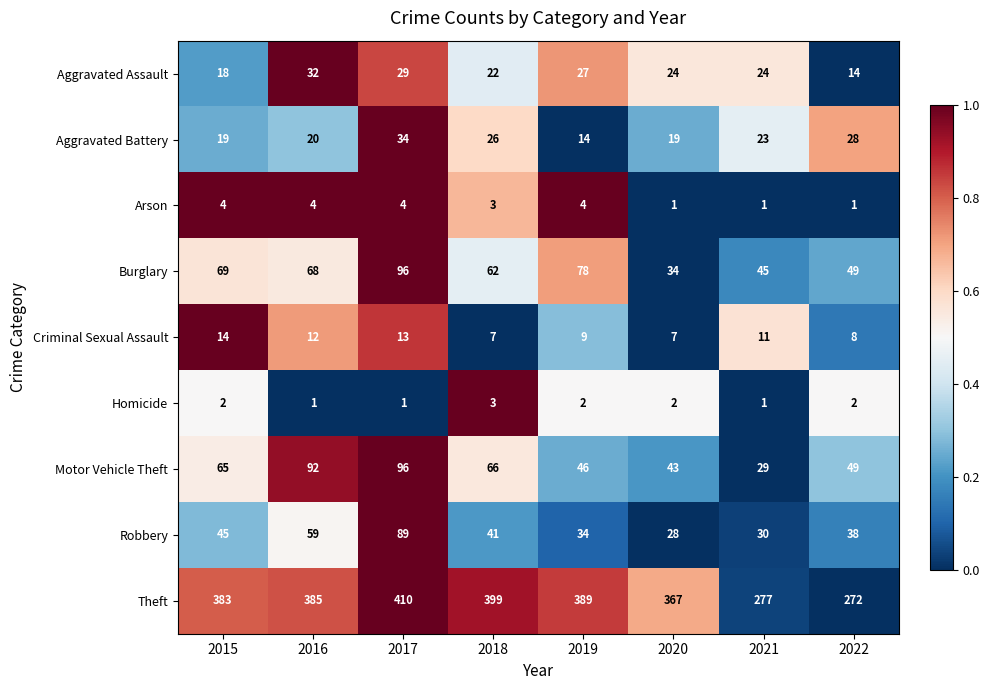

True or false: Homicide has a value of 3 at 2020.

False